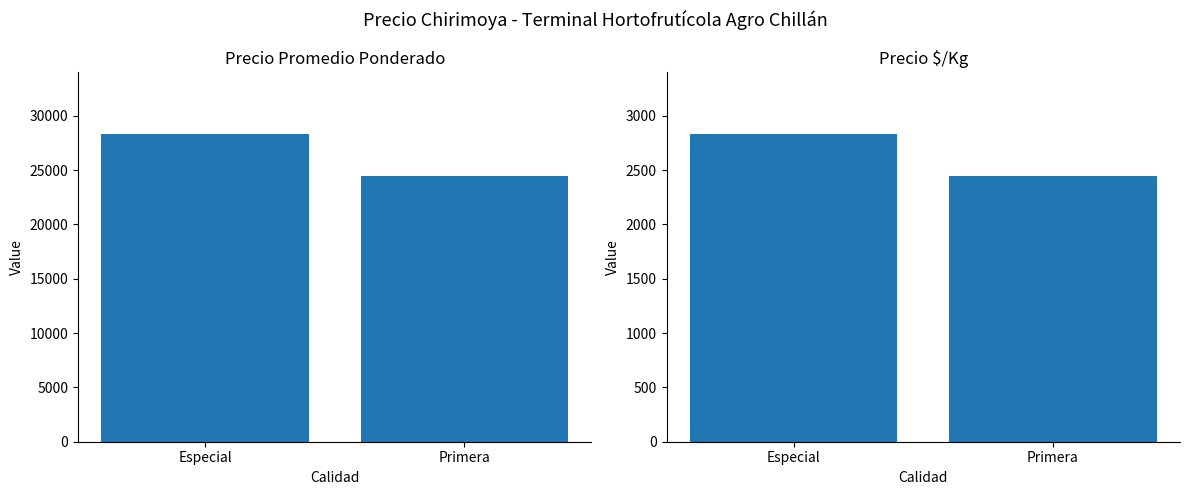

Is the value of Precio $/Kg at Especial greater than the value of Precio promedio ponderado at Primera?

No